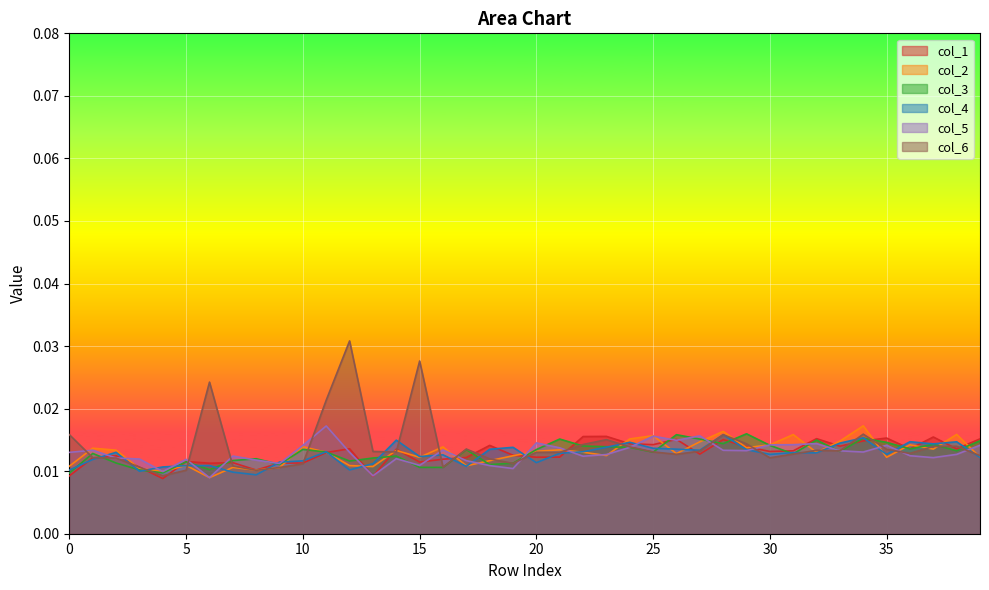

At which category does 3 reach its first local peak?

1